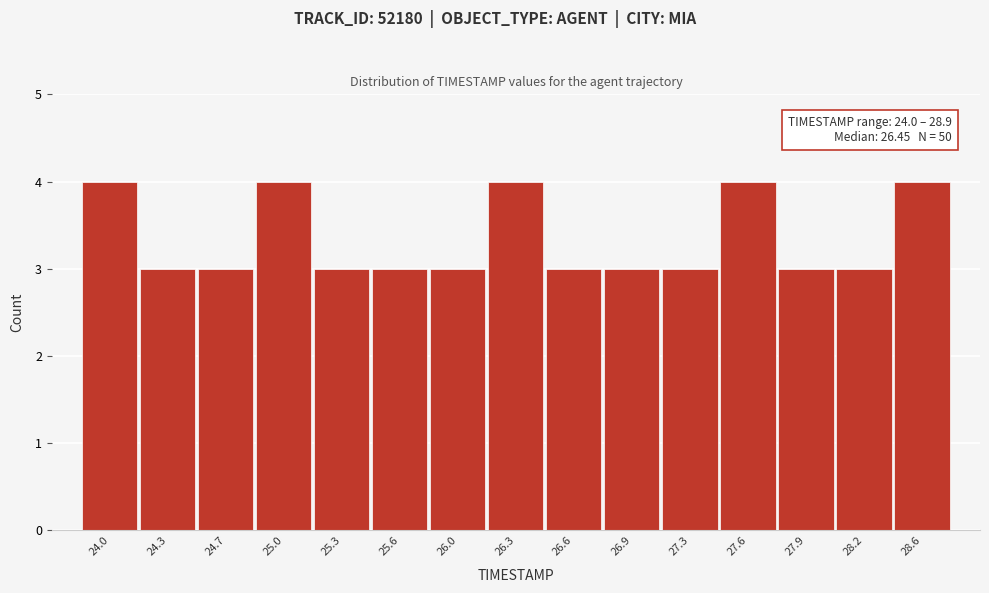

Reading left to right, extract all data points from this chart.

4	3	3	4	3	3	3	4	3	3	3	4	3	3	4